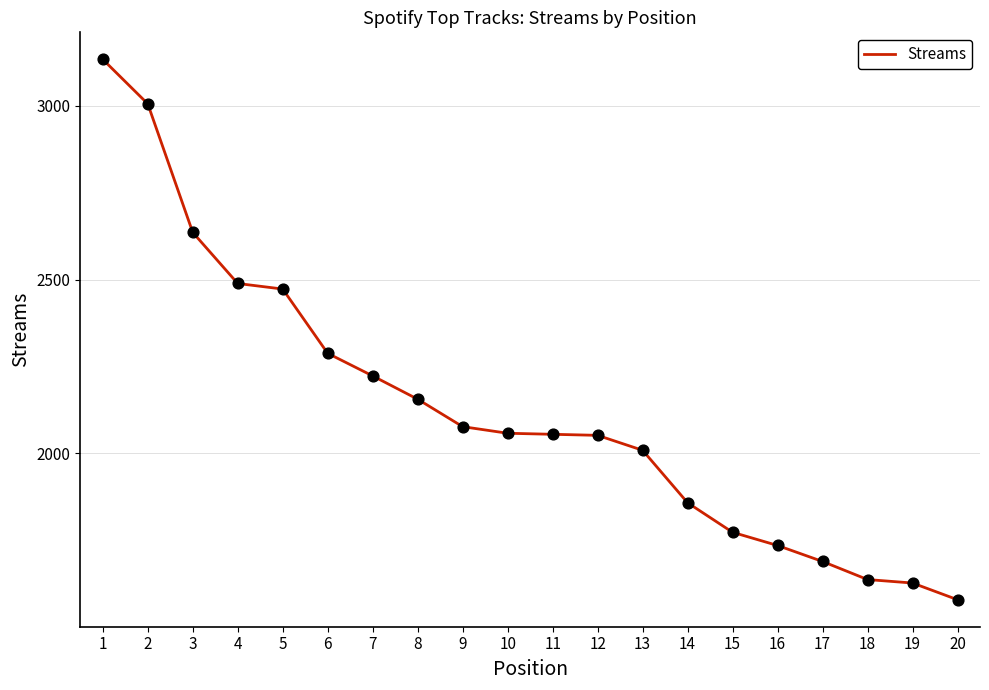

Between 8 and 1, which is larger?

1